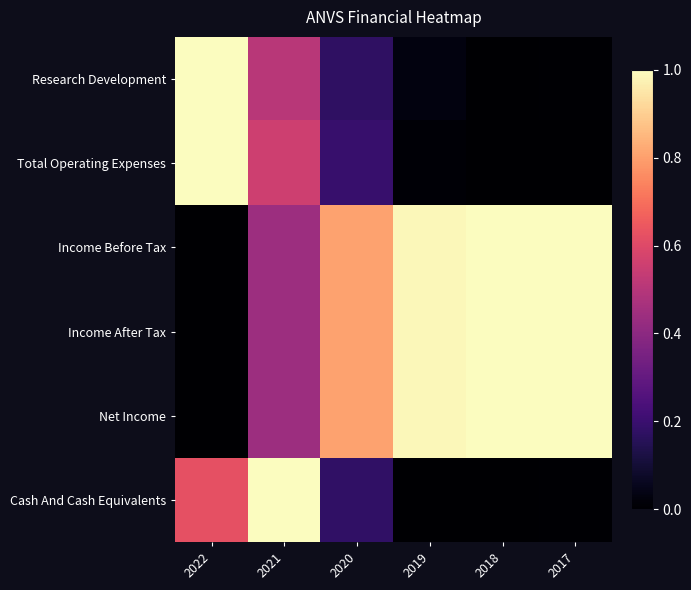

Which series has the widest spread of values?

Research Development